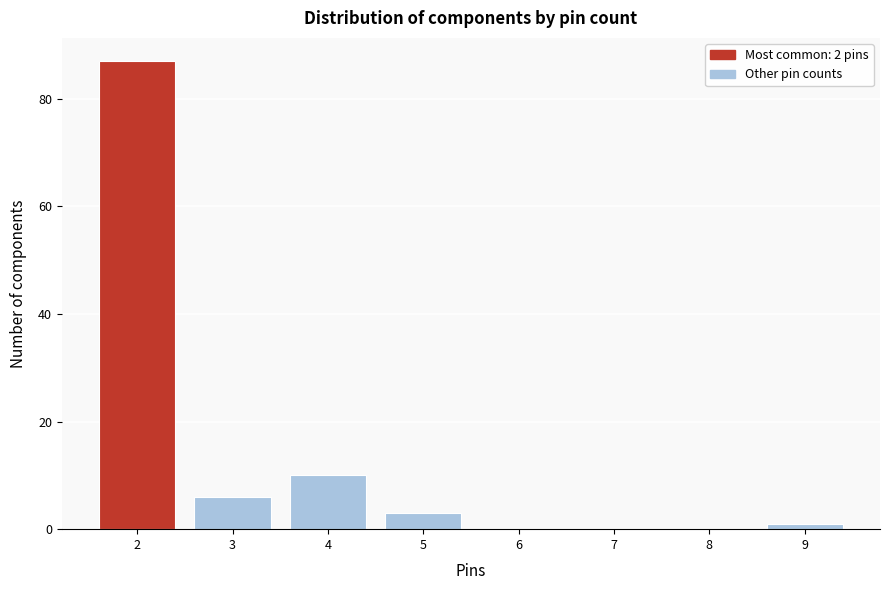

Reading left to right, list every bar in this chart as the range it spans on the x-axis followed by its height. The values are not printed on the chart, so give them approximately, as read against the axis.

1.5 to 2.5: 88
2.5 to 3.5: 6
3.5 to 4.5: 10
4.5 to 5.5: 4
5.5 to 6.5: 0
6.5 to 7.5: 0
7.5 to 8.5: 0
8.5 to 9.5: under 2